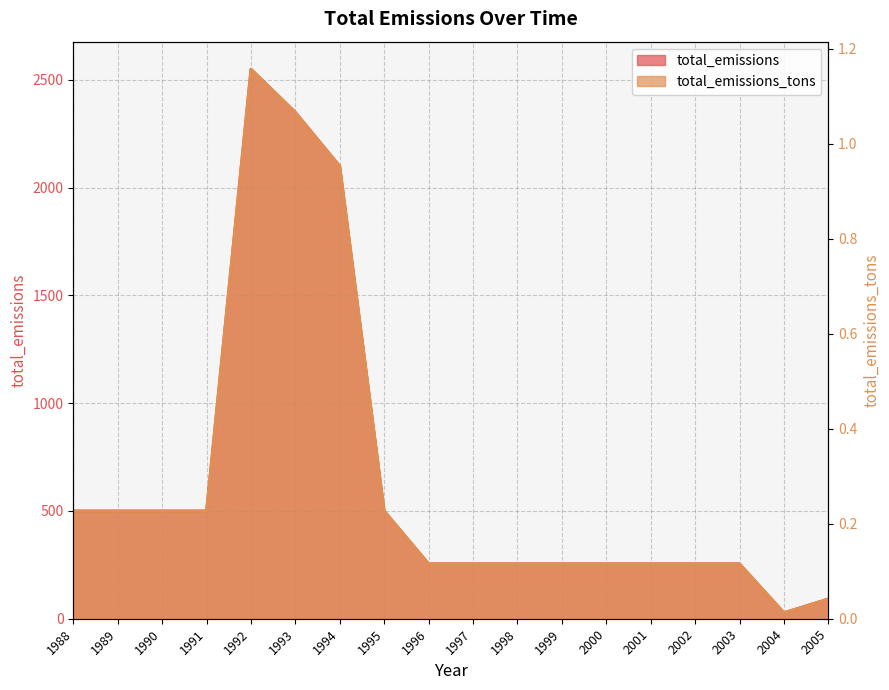

Reading left to right, list all the values displayed in this chart.

total_emissions: 1988=500.0	1989=500.0	1990=500.0	1991=500.0	1992=2550.0	1993=2350.0	1994=2100.0	1995=500.0	1996=255.0	1997=255.0	1998=255.0	1999=255.0	2000=255.0	2001=255.0	2002=255.0	2003=255.0	2004=27.9	2005=91.9
total_emissions_tons: 1988=0.2	1989=0.2	1990=0.2	1991=0.2	1992=1.2	1993=1.1	1994=1.0	1995=0.2	1996=0.1	1997=0.1	1998=0.1	1999=0.1	2000=0.1	2001=0.1	2002=0.1	2003=0.1	2004=0.0	2005=0.0